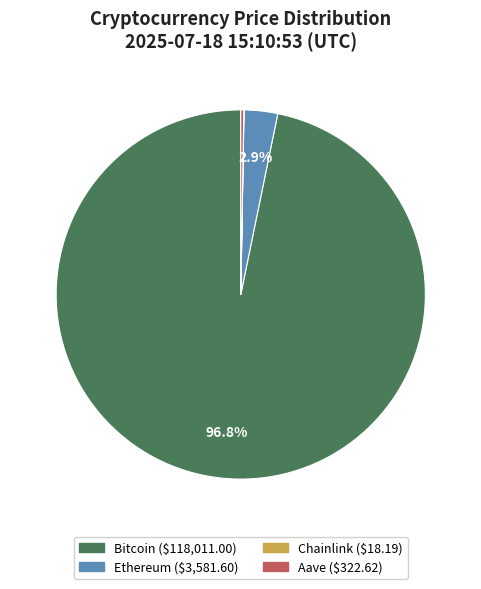

What portion of the pie excludes Bitcoin?

3.2%